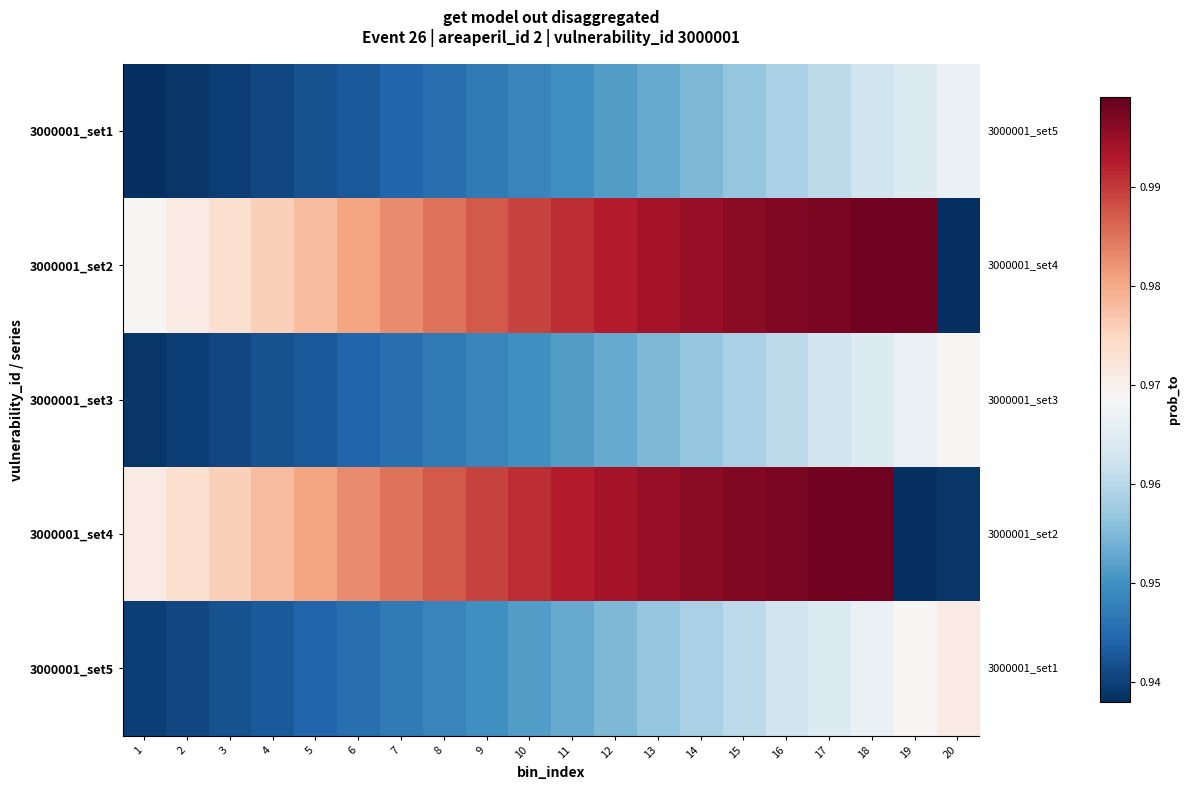

Rank the series by their maximum value, from highest to lowest.

3000001_set2, 3000001_set4, 3000001_set5, 3000001_set3, 3000001_set1